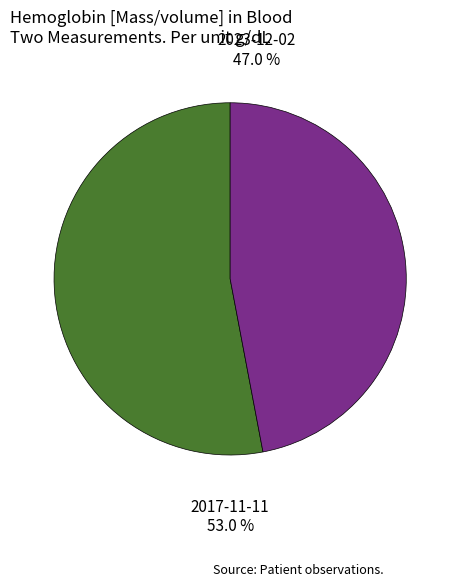

Is it true that 2023-12-02 is 47% of the pie?

True